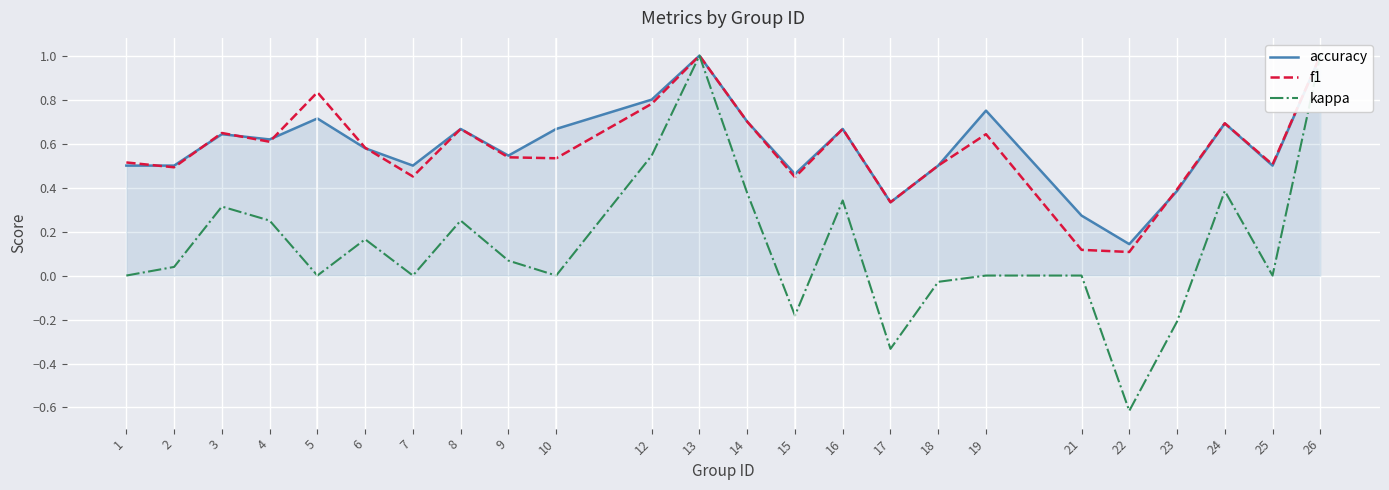

How many interior local peaks does the kappa series have?

6